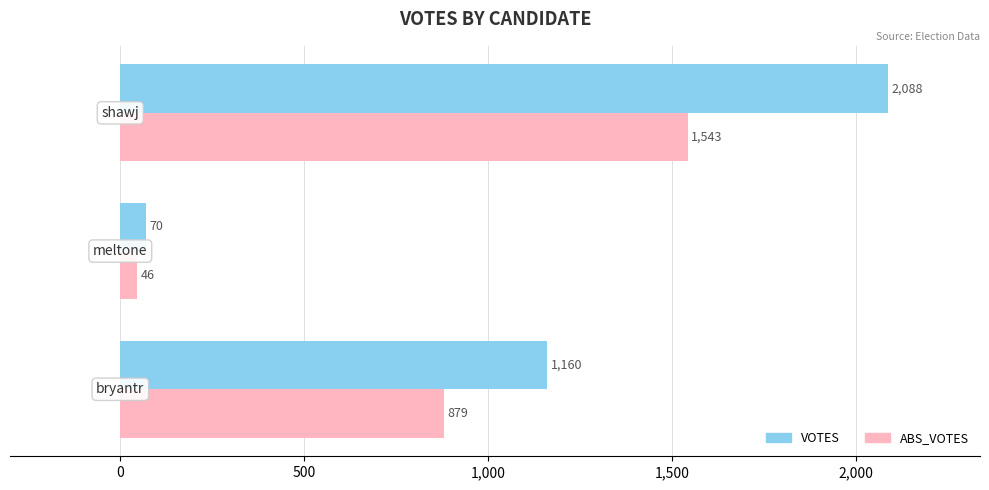

What is the difference between the maximum and minimum values in the ABS_VOTES series?

1497